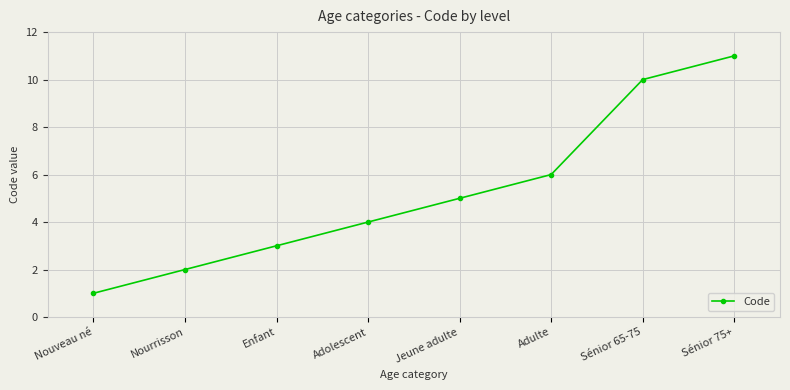

What is the difference between the maximum and minimum values?

10